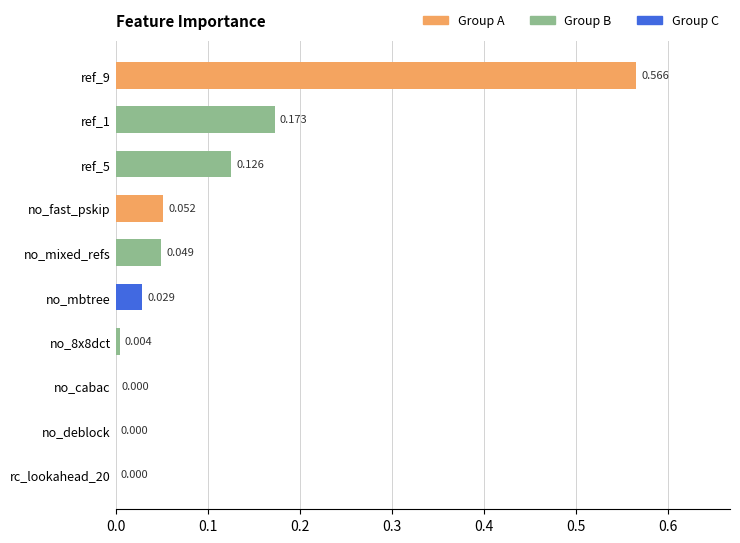

Between no_fast_pskip and rc_lookahead_20, which is larger?

no_fast_pskip